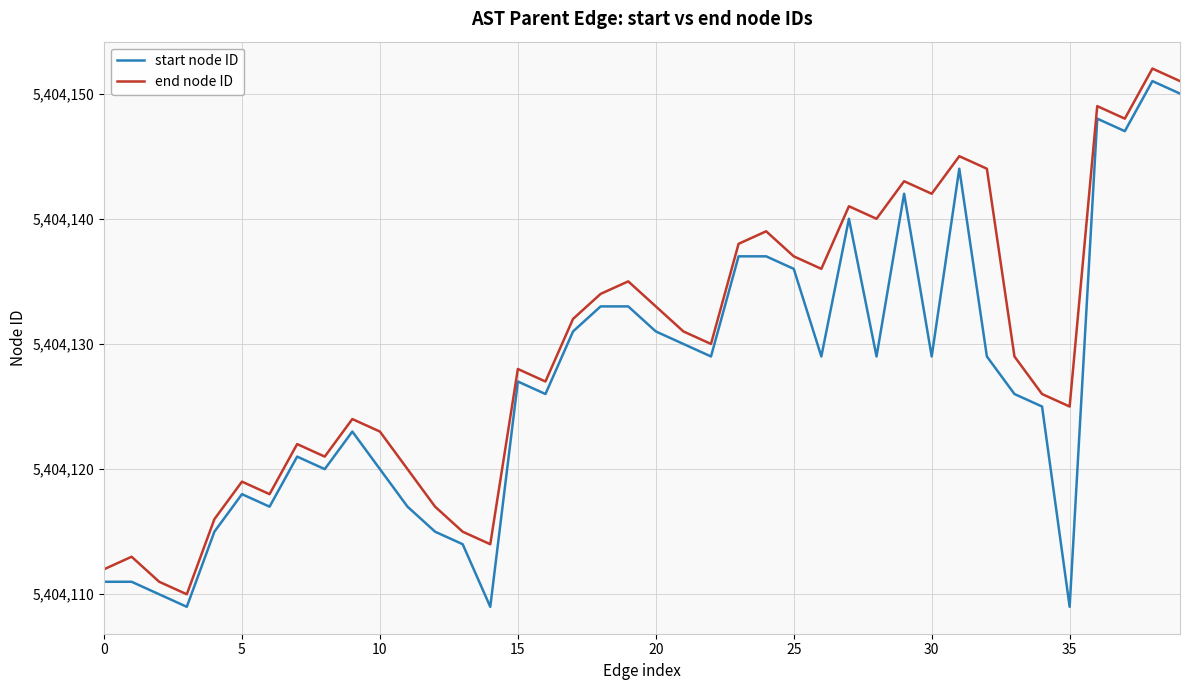

Which series has the largest total across all categories?

end node ID